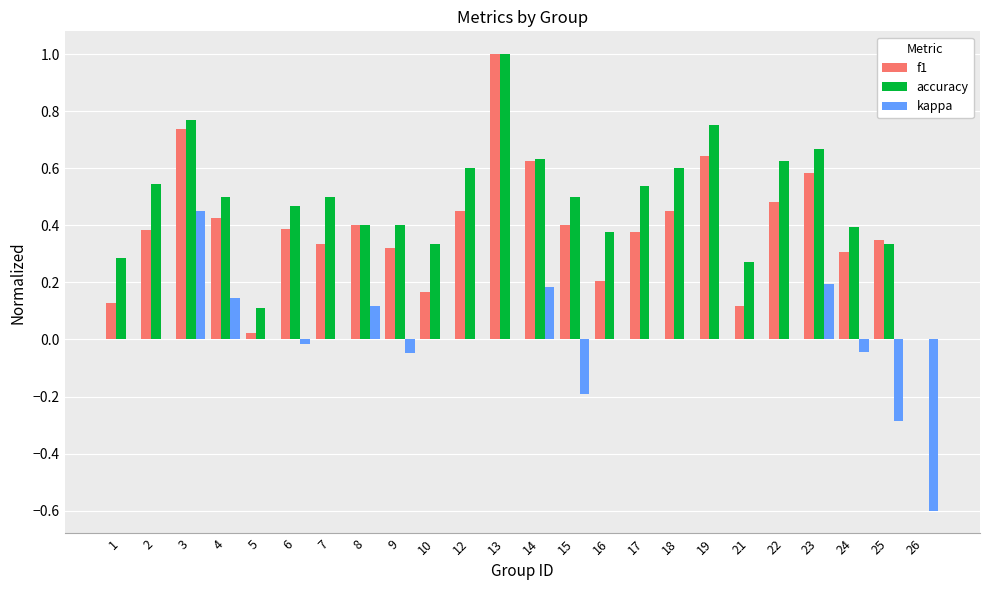

What is the sum of all f1 values?

9.3